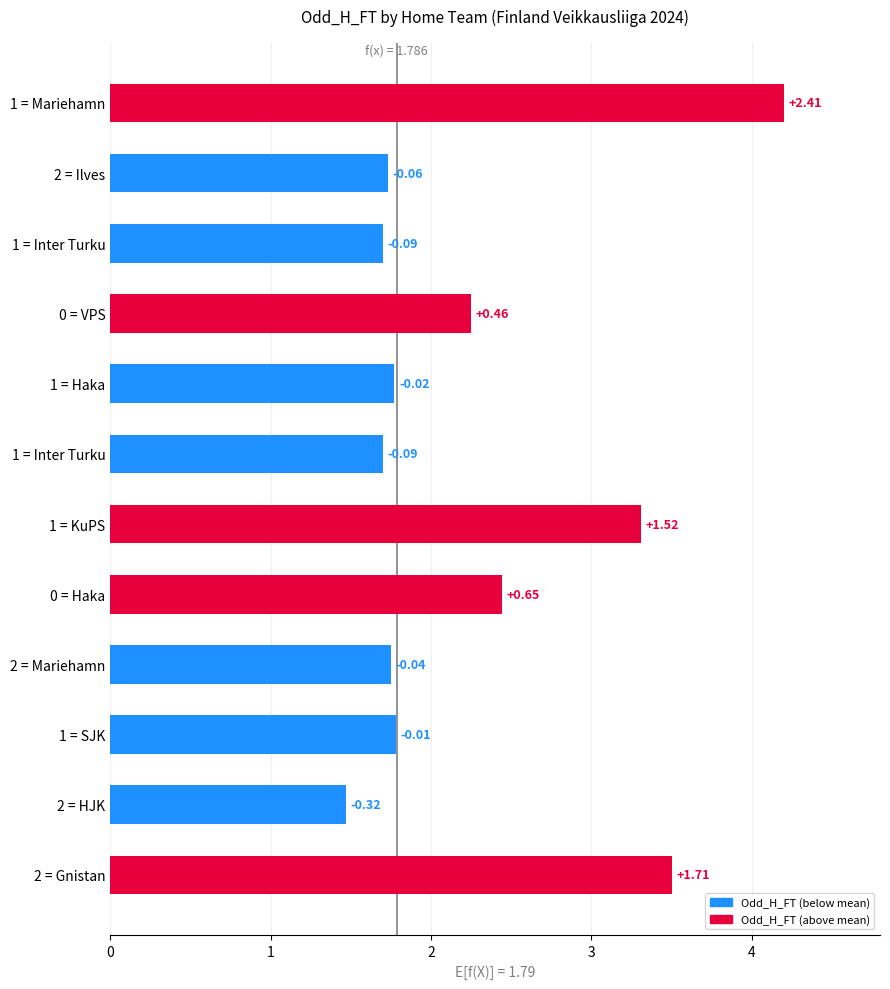

Are the bars horizontal?

Yes